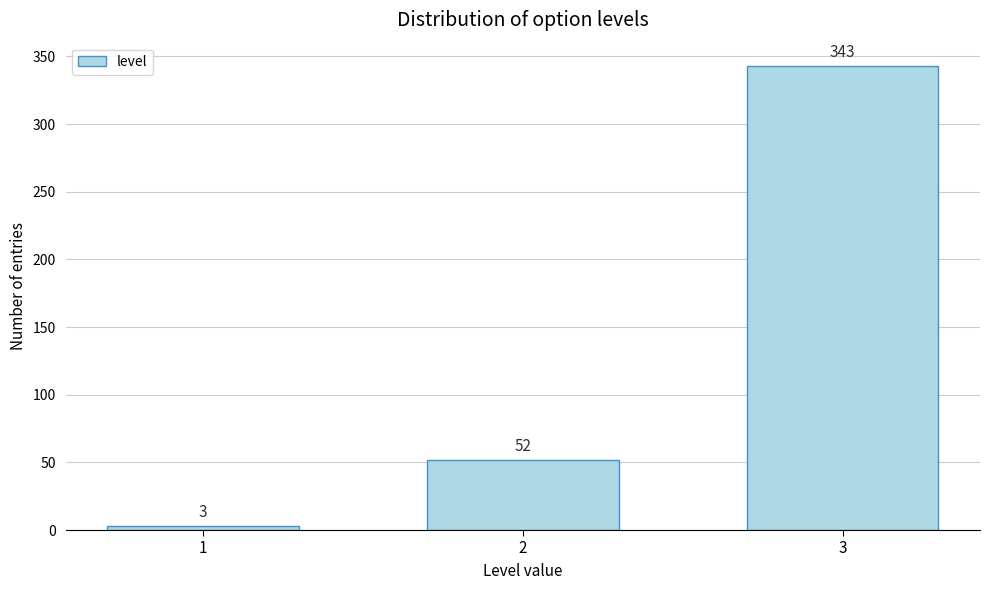

Reading left to right, extract all data points from this chart.

3	52	343